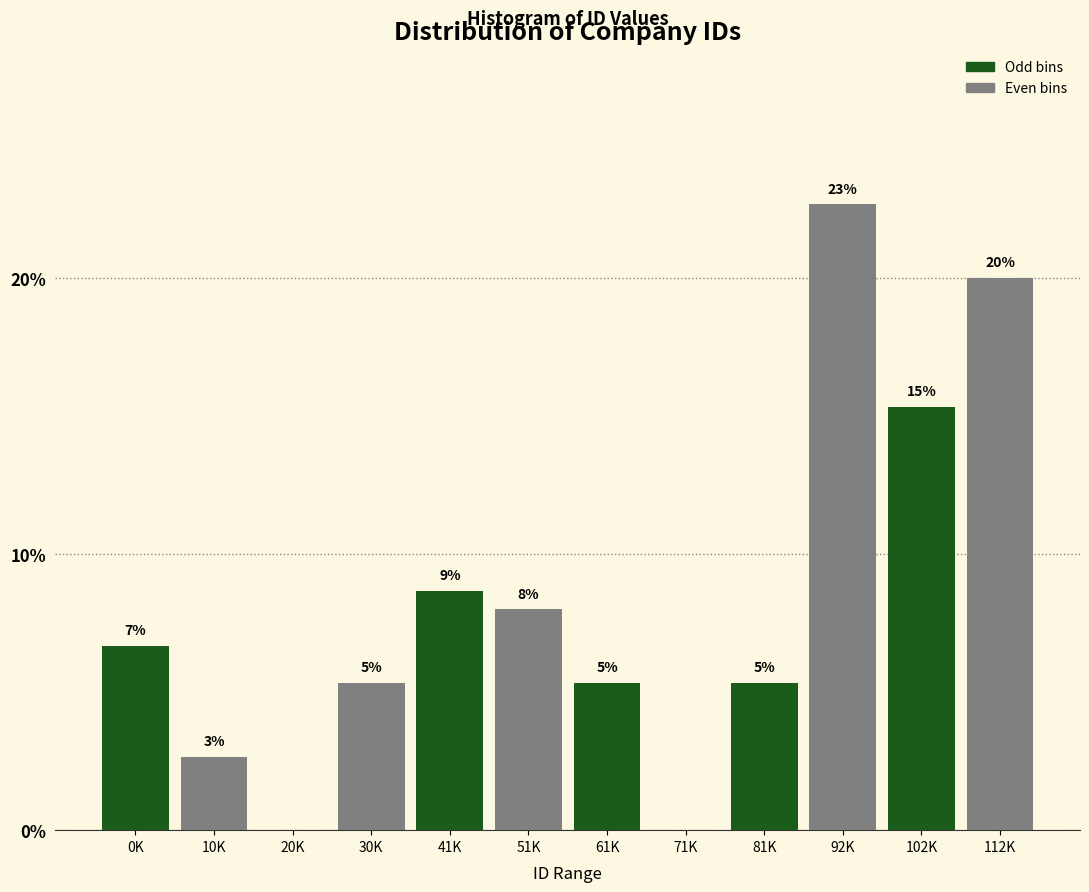

Are the bars horizontal?

No